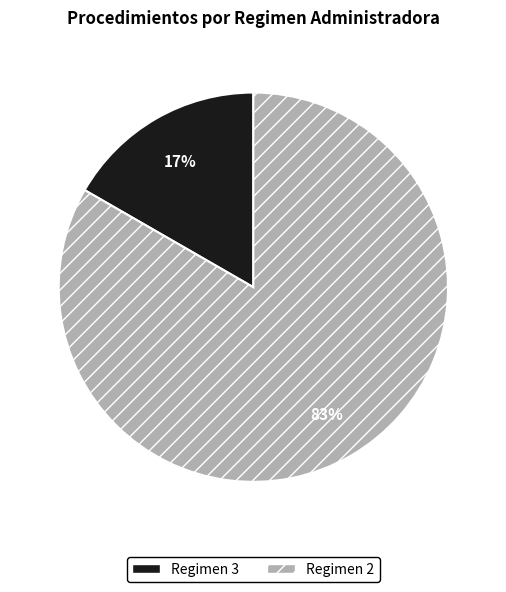

What percentage is the Regimen 3 slice, to the nearest percent?

17%